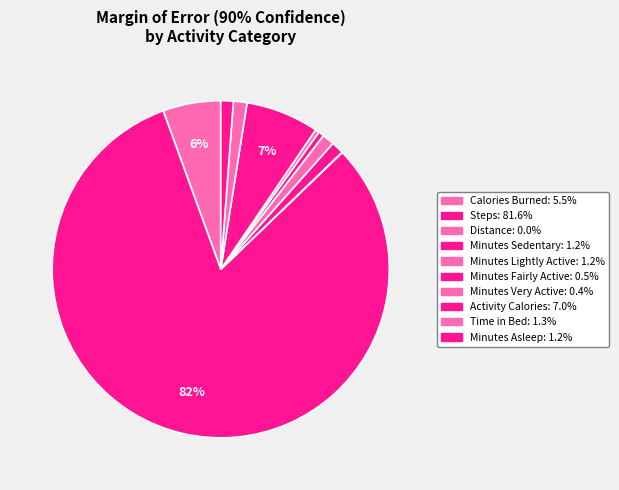

Which category has the biggest portion of the pie?

Steps